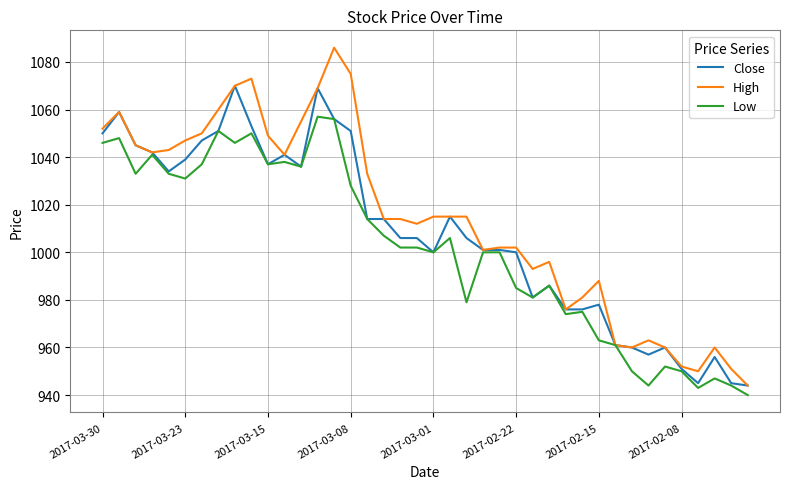

Rank the series by their maximum value, from highest to lowest.

High, Close, Low